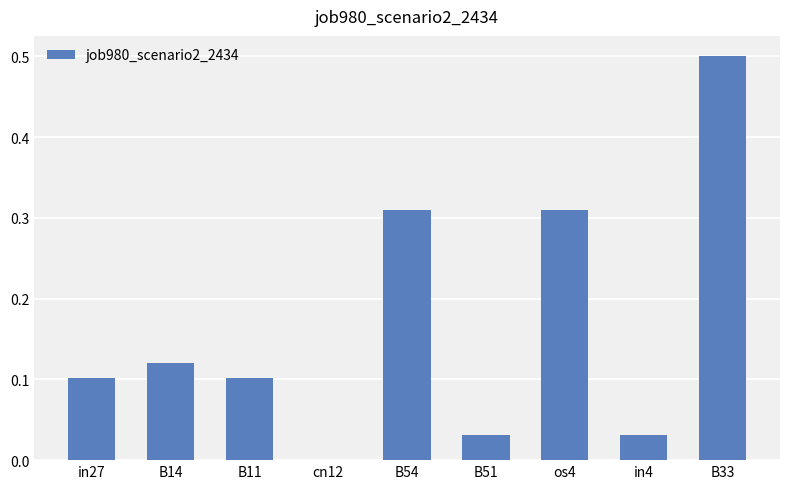

True or false: the data shows 0.5 at B33.

True